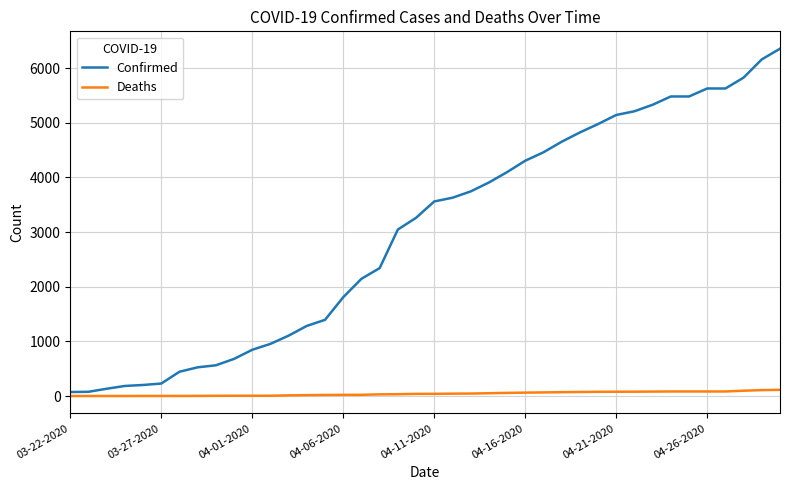

Which series has the widest spread of values?

Confirmed